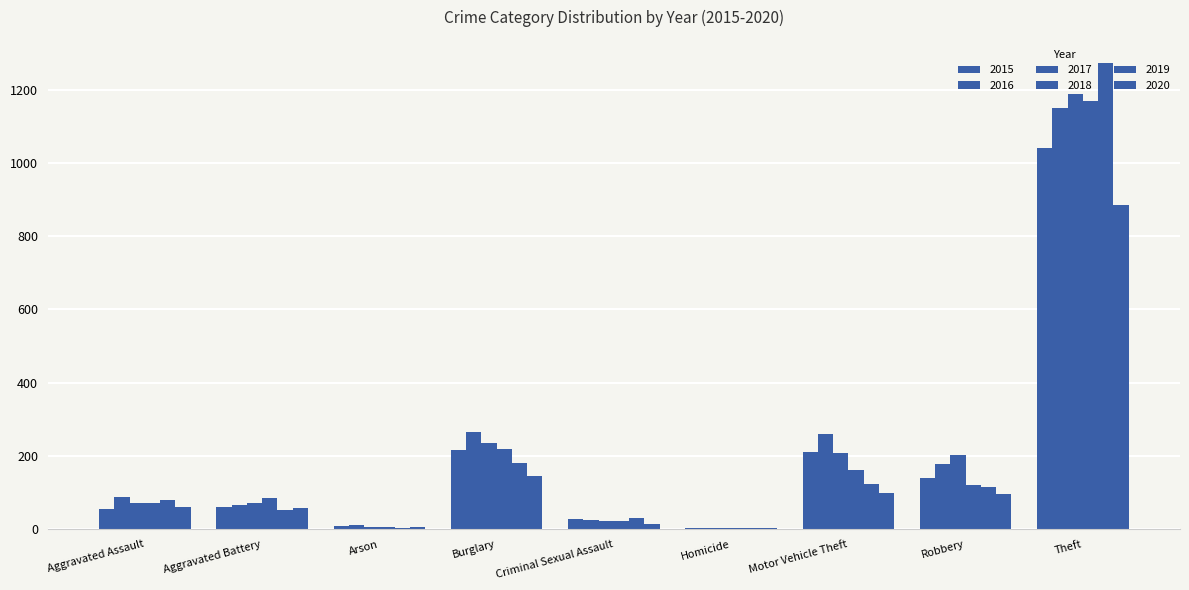

Reading right to left, what are all the values shown in this chart?

2015: Theft=1041	Robbery=139	Motor Vehicle Theft=212	Homicide=5	Criminal Sexual Assault=29	Burglary=216	Arson=10	Aggravated Battery=60	Aggravated Assault=56
2016: Theft=1151	Robbery=178	Motor Vehicle Theft=259	Homicide=4	Criminal Sexual Assault=26	Burglary=266	Arson=12	Aggravated Battery=66	Aggravated Assault=88
2017: Theft=1188	Robbery=202	Motor Vehicle Theft=208	Homicide=4	Criminal Sexual Assault=22	Burglary=237	Arson=7	Aggravated Battery=71	Aggravated Assault=72
2018: Theft=1170	Robbery=121	Motor Vehicle Theft=163	Homicide=4	Criminal Sexual Assault=24	Burglary=218	Arson=7	Aggravated Battery=86	Aggravated Assault=72
2019: Theft=1272	Robbery=116	Motor Vehicle Theft=123	Homicide=4	Criminal Sexual Assault=31	Burglary=182	Arson=5	Aggravated Battery=53	Aggravated Assault=80
2020: Theft=884	Robbery=97	Motor Vehicle Theft=99	Homicide=5	Criminal Sexual Assault=15	Burglary=146	Arson=7	Aggravated Battery=57	Aggravated Assault=62